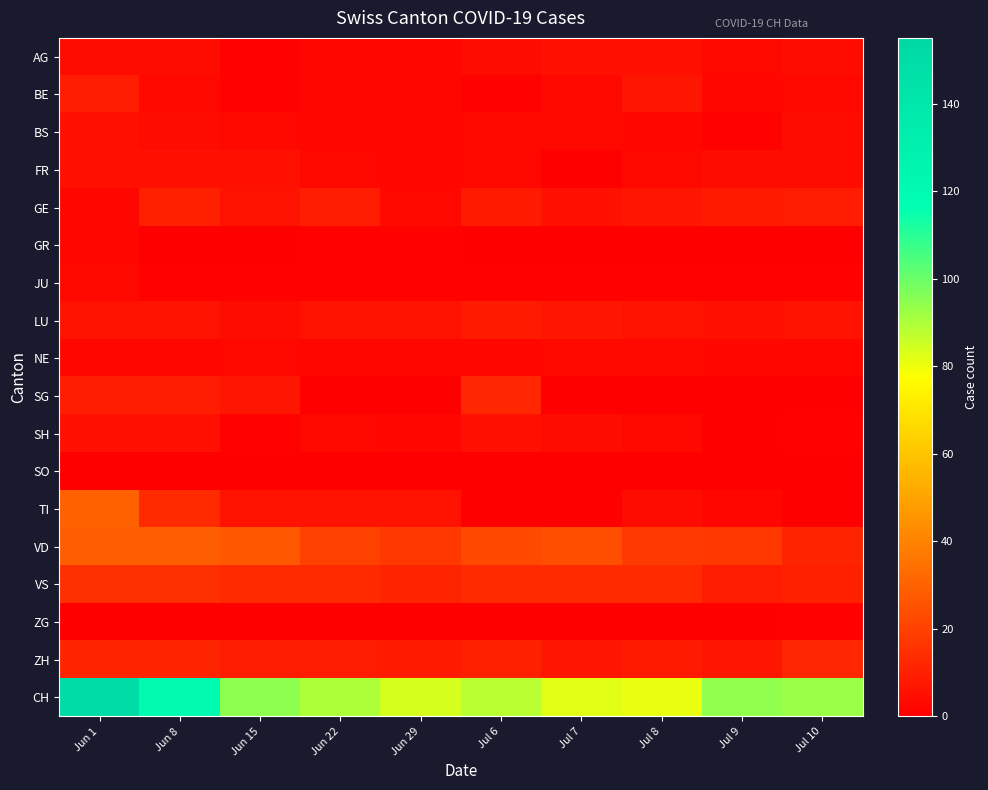

Reading left to right, what are all the values shown in this chart?

AG: Jun 1=4	Jun 8=4	Jun 15=1	Jun 22=2	Jun 29=2	Jul 6=4	Jul 7=5	Jul 8=5	Jul 9=3	Jul 10=4
BE: Jun 1=9	Jun 8=3	Jun 15=1	Jun 22=2	Jun 29=2	Jul 6=1	Jul 7=3	Jul 8=7	Jul 9=2	Jul 10=3
BS: Jun 1=5	Jun 8=4	Jun 15=3	Jun 22=2	Jun 29=2	Jul 6=3	Jul 7=3	Jul 8=2	Jul 9=1	Jul 10=4
FR: Jun 1=5	Jun 8=5	Jun 15=5	Jun 22=3	Jun 29=2	Jul 6=3	Jul 7=0	Jul 8=3	Jul 9=4	Jul 10=4
GE: Jun 1=2	Jun 8=10	Jun 15=6	Jun 22=9	Jun 29=3	Jul 6=8	Jul 7=5	Jul 8=7	Jul 9=8	Jul 10=9
GR: Jun 1=2	Jun 8=0	Jun 15=0	Jun 22=1	Jun 29=1	Jul 6=0	Jul 7=0	Jul 8=0	Jul 9=0	Jul 10=0
JU: Jun 1=3	Jun 8=1	Jun 15=1	Jun 22=1	Jun 29=1	Jul 6=1	Jul 7=1	Jul 8=1	Jul 9=1	Jul 10=1
LU: Jun 1=6	Jun 8=6	Jun 15=4	Jun 22=6	Jun 29=6	Jul 6=8	Jul 7=7	Jul 8=6	Jul 9=5	Jul 10=6
NE: Jun 1=2	Jun 8=2	Jun 15=3	Jun 22=2	Jun 29=2	Jul 6=2	Jul 7=3	Jul 8=3	Jul 9=2	Jul 10=2
SG: Jun 1=9	Jun 8=9	Jun 15=7	Jun 22=0	Jun 29=0	Jul 6=12	Jul 7=0	Jul 8=0	Jul 9=0	Jul 10=0
SH: Jun 1=5	Jun 8=5	Jun 15=1	Jun 22=3	Jun 29=2	Jul 6=5	Jul 7=4	Jul 8=3	Jul 9=0	Jul 10=1
SO: Jun 1=0	Jun 8=0	Jun 15=0	Jun 22=0	Jun 29=0	Jul 6=0	Jul 7=0	Jul 8=0	Jul 9=0	Jul 10=0
TI: Jun 1=30	Jun 8=13	Jun 15=6	Jun 22=6	Jun 29=6	Jul 6=0	Jul 7=0	Jul 8=4	Jul 9=2	Jul 10=0
VD: Jun 1=29	Jun 8=29	Jun 15=27	Jun 22=20	Jun 29=17	Jul 6=23	Jul 7=24	Jul 8=18	Jul 9=17	Jul 10=11
VS: Jun 1=15	Jun 8=15	Jun 15=13	Jun 22=13	Jun 29=11	Jul 6=13	Jul 7=13	Jul 8=13	Jul 9=9	Jul 10=10
ZG: Jun 1=0	Jun 8=0	Jun 15=0	Jun 22=0	Jun 29=0	Jul 6=0	Jul 7=0	Jul 8=0	Jul 9=0	Jul 10=1
ZH: Jun 1=11	Jun 8=11	Jun 15=9	Jun 22=9	Jun 29=8	Jul 6=10	Jul 7=7	Jul 8=8	Jul 9=7	Jul 10=12
CH: Jun 1=151	Jun 8=121	Jun 15=95	Jun 22=90	Jun 29=84	Jul 6=88	Jul 7=82	Jul 8=81	Jul 9=94	Jul 10=93